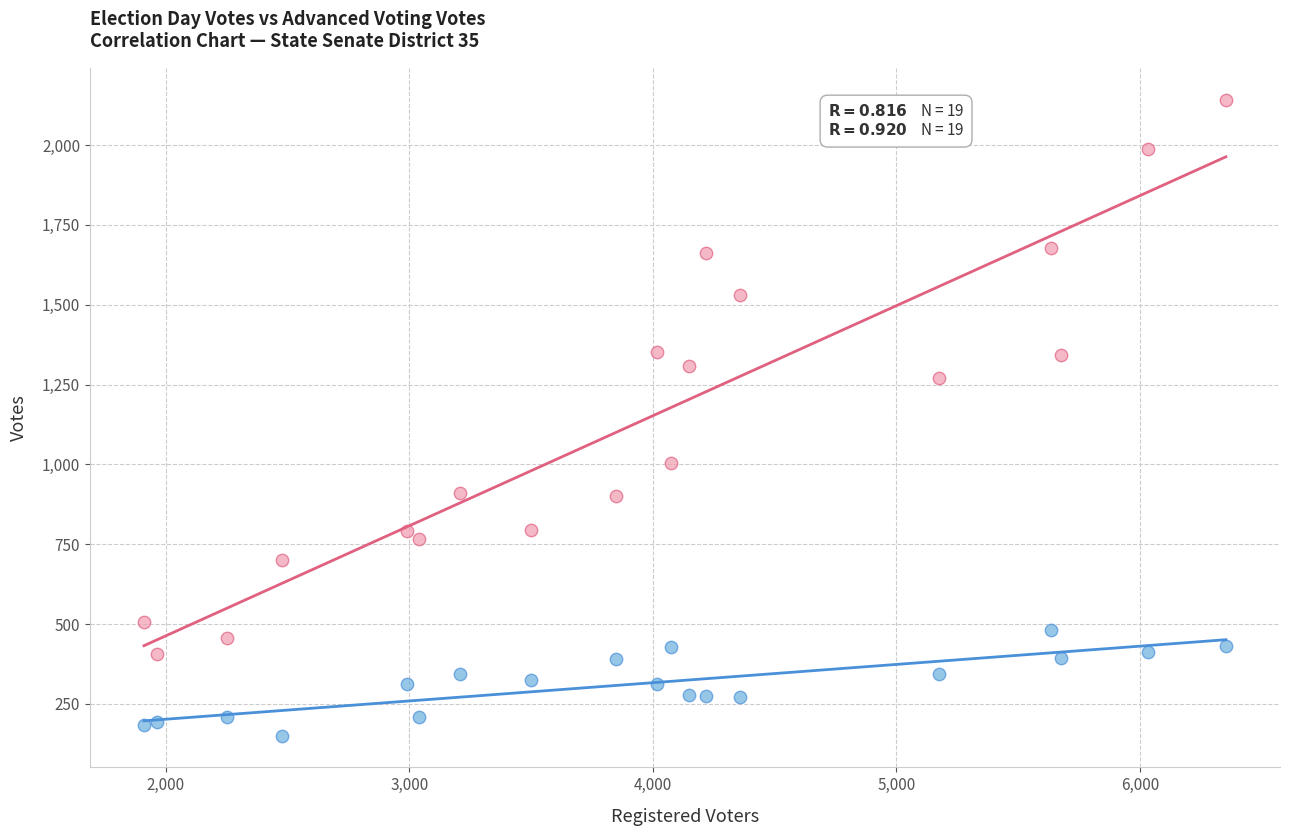

Which series has the largest Y range (max minus min)?

Advanced Voting Votes